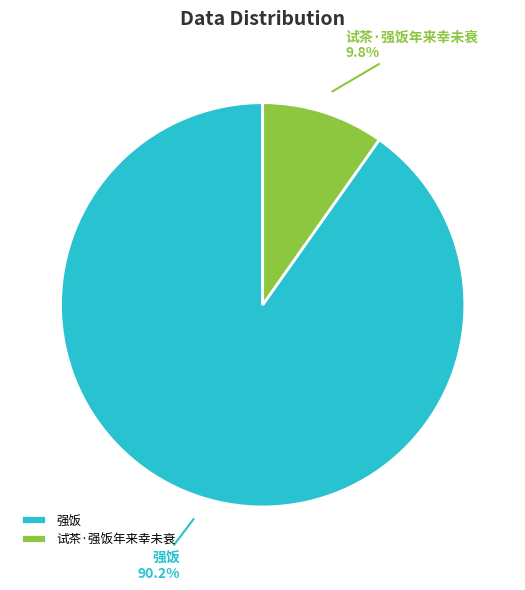

Count the number of slices in the pie.

2